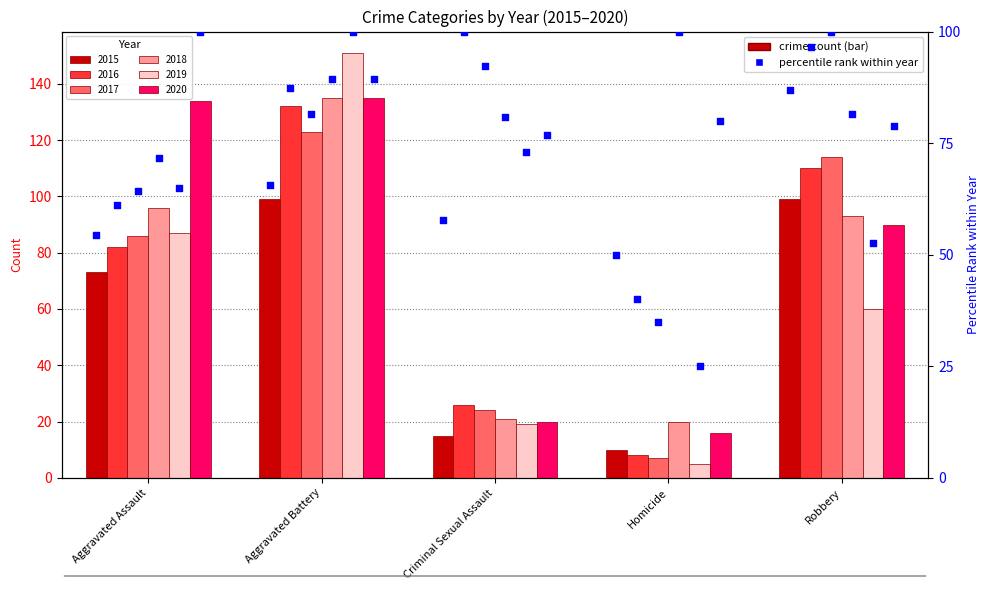

At which category is the sum across all series the highest?

Aggravated Battery